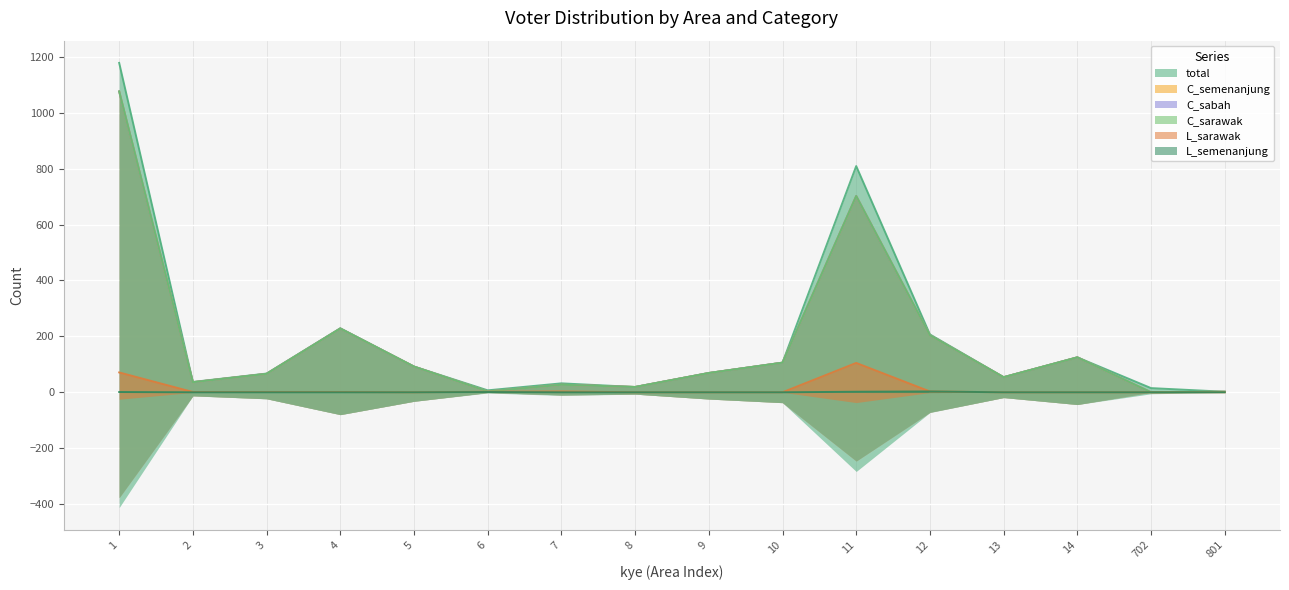

True or false: C_semenanjung and L_sarawak intersect in this chart.

False